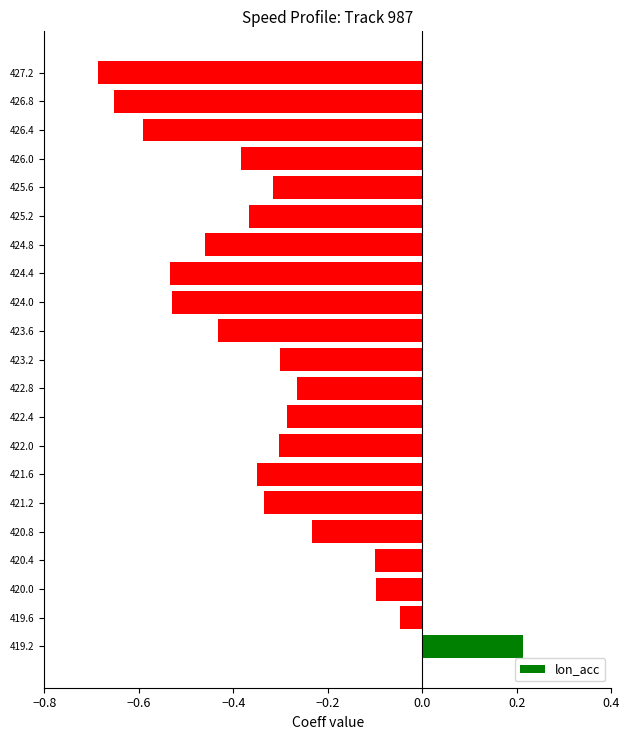

How many bars are there in total?

21